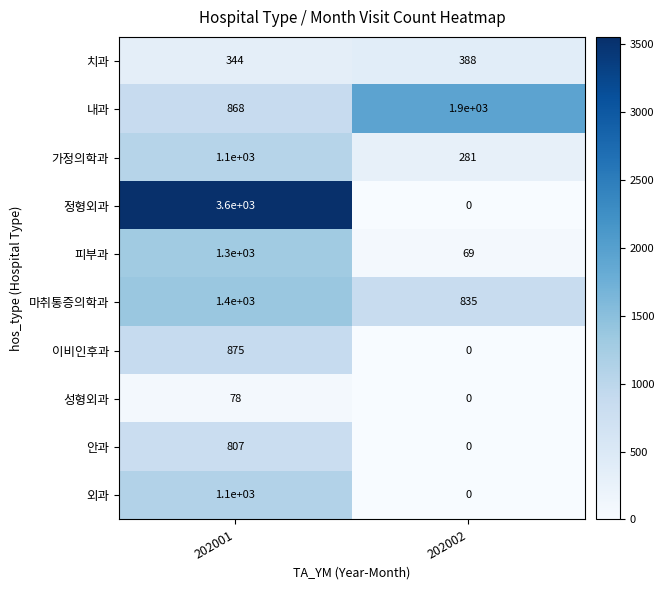

Reading left to right, what are all the values shown in this chart?

치과: 344	388
내과: 868	1900
가정의학과: 1100	281
정형외과: 3600	0
피부과: 1300	69
마취통증의학과: 1400	835
이비인후과: 875	0
성형외과: 78	0
안과: 807	0
외과: 1100	0